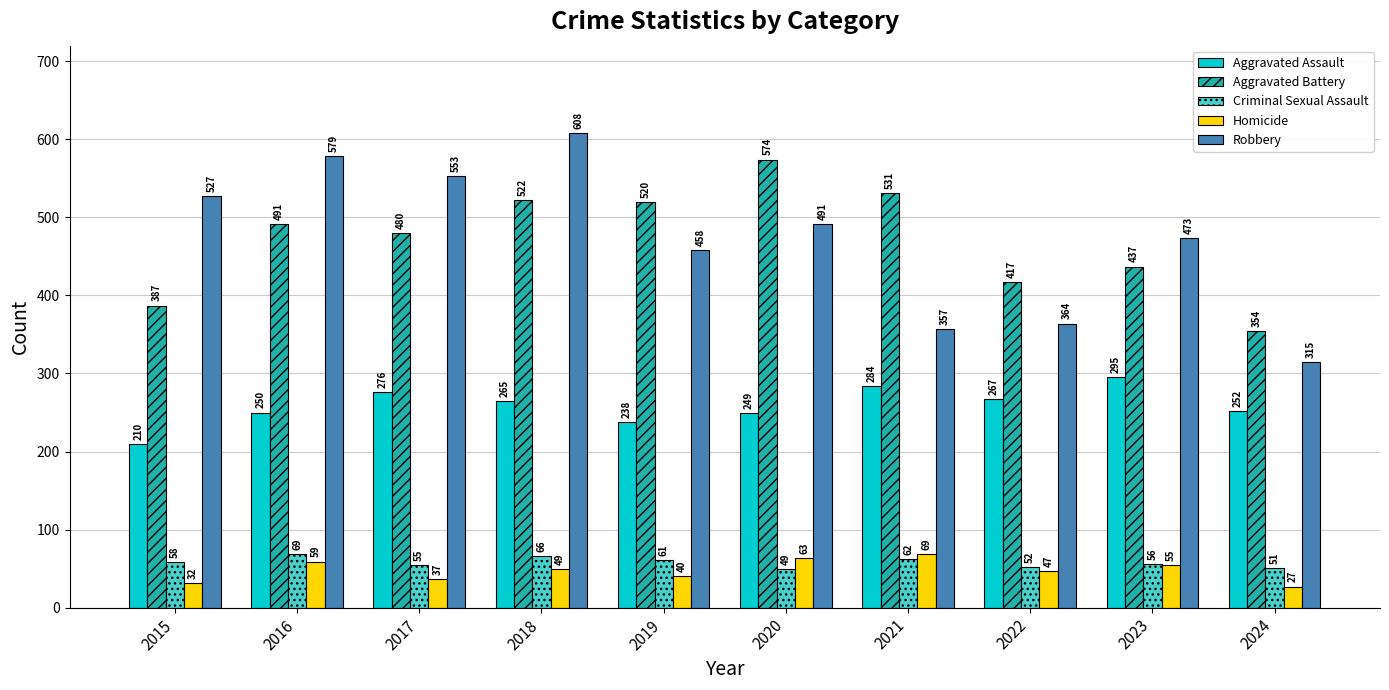

Reading left to right, extract all data points from this chart.

Aggravated Assault: 210	250	276	265	238	249	284	267	295	252
Aggravated Battery: 387	491	480	522	520	574	531	417	437	354
Criminal Sexual Assault: 58	69	55	66	61	49	62	52	56	51
Homicide: 32	59	37	49	40	63	69	47	55	27
Robbery: 527	579	553	608	458	491	357	364	473	315